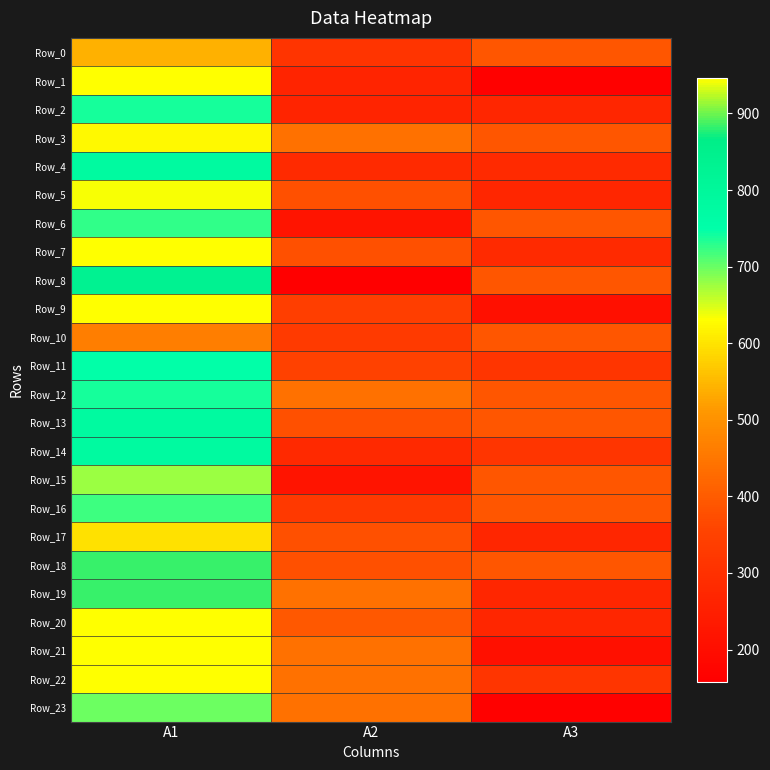

Reading left to right, list all the values displayed in this chart.

Row_0: A1=541.6	A2=310.8	A3=390.7
Row_1: A1=946.5	A2=262.8	A3=163.4
Row_2: A1=738.7	A2=262.8	A3=269.9
Row_3: A1=625.1	A2=438.6	A3=390.7
Row_4: A1=781.4	A2=282.4	A3=284.1
Row_5: A1=633.0	A2=378.3	A3=269.9
Row_6: A1=725.5	A2=218.4	A3=390.7
Row_7: A1=946.5	A2=378.3	A3=284.1
Row_8: A1=832.9	A2=158.0	A3=390.7
Row_9: A1=946.5	A2=341.7	A3=206.0
Row_10: A1=463.5	A2=330.3	A3=390.7
Row_11: A1=749.4	A2=348.1	A3=312.5
Row_12: A1=738.7	A2=438.6	A3=390.7
Row_13: A1=781.4	A2=378.3	A3=390.7
Row_14: A1=781.4	A2=280.6	A3=312.5
Row_15: A1=676.6	A2=218.4	A3=390.7
Row_16: A1=719.2	A2=326.8	A3=390.7
Row_17: A1=598.5	A2=378.3	A3=269.9
Row_18: A1=884.4	A2=378.3	A3=390.7
Row_19: A1=884.4	A2=438.6	A3=269.9
Row_20: A1=946.5	A2=394.2	A3=269.9
Row_21: A1=946.5	A2=438.6	A3=206.0
Row_22: A1=946.5	A2=438.6	A3=312.5
Row_23: A1=699.2	A2=438.6	A3=163.4